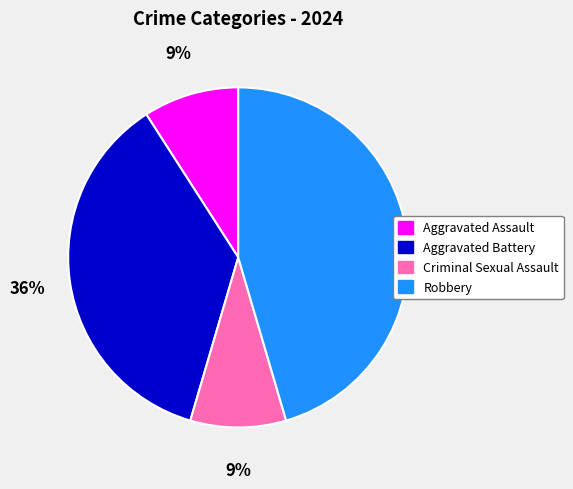

To the nearest percent, what is the difference between the largest and smallest slice percentages?

36%